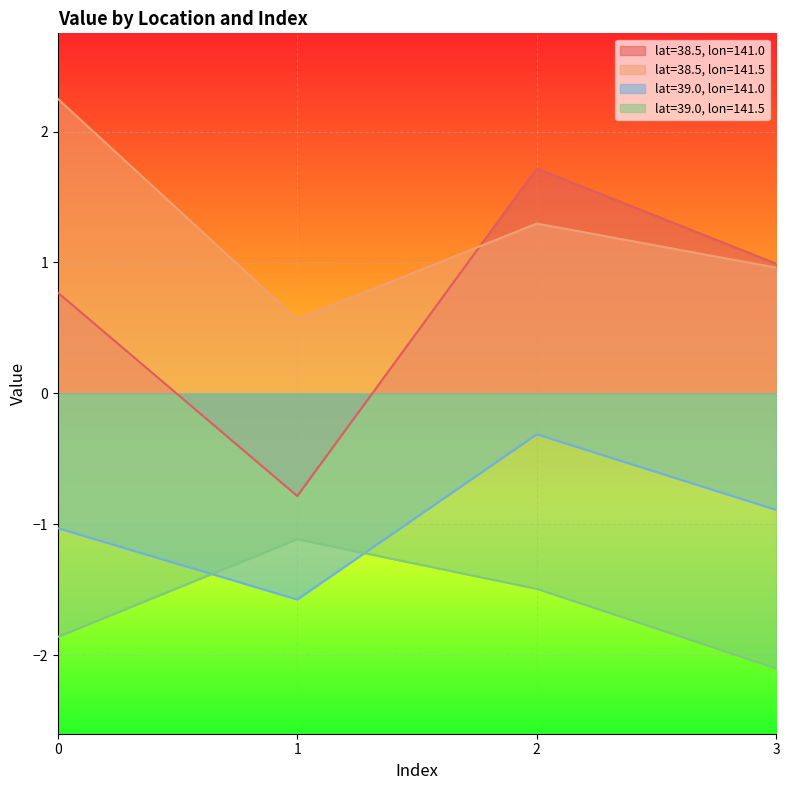

True or false: lat=38.5, lon=141.5 and lat=39.0, lon=141.5 intersect in this chart.

False